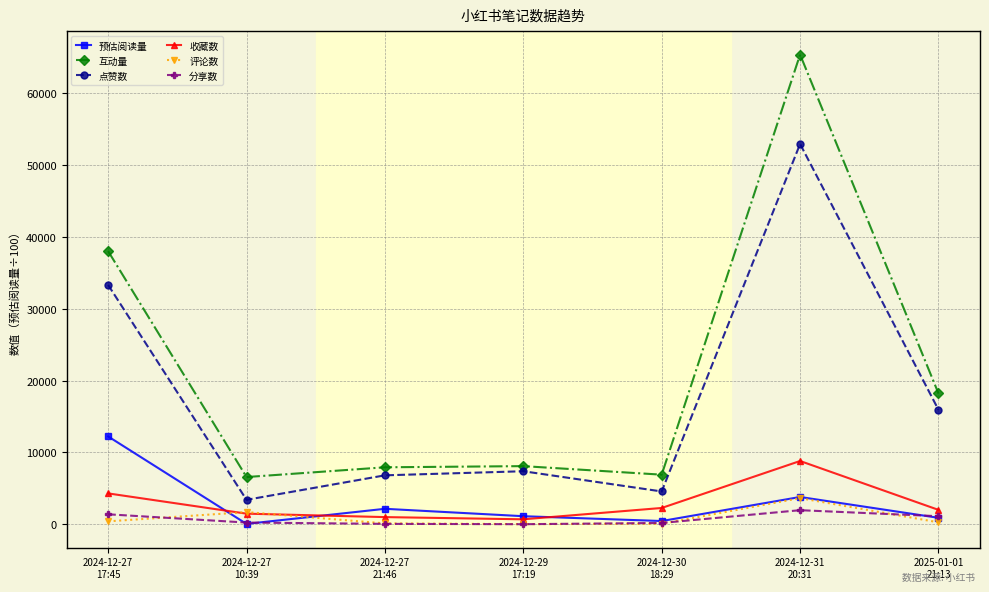

Rank the series by their maximum value, from lowest to highest.

分享数, 评论数, 收藏数, 预估阅读量, 点赞数, 互动量